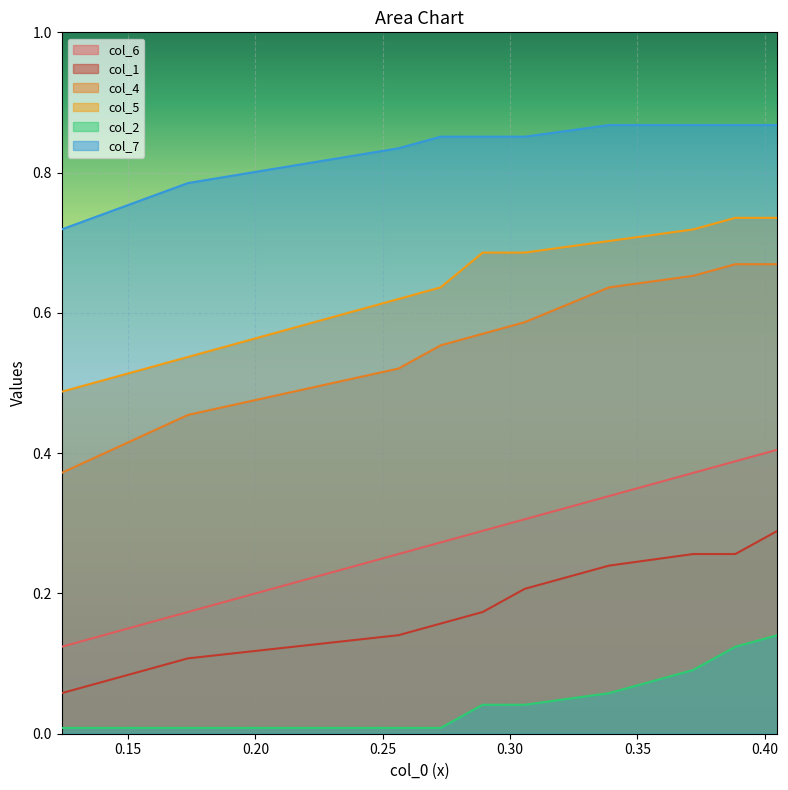

List the series in order of their peak value, highest first.

col_7, col_5, col_4, col_6, col_1, col_2